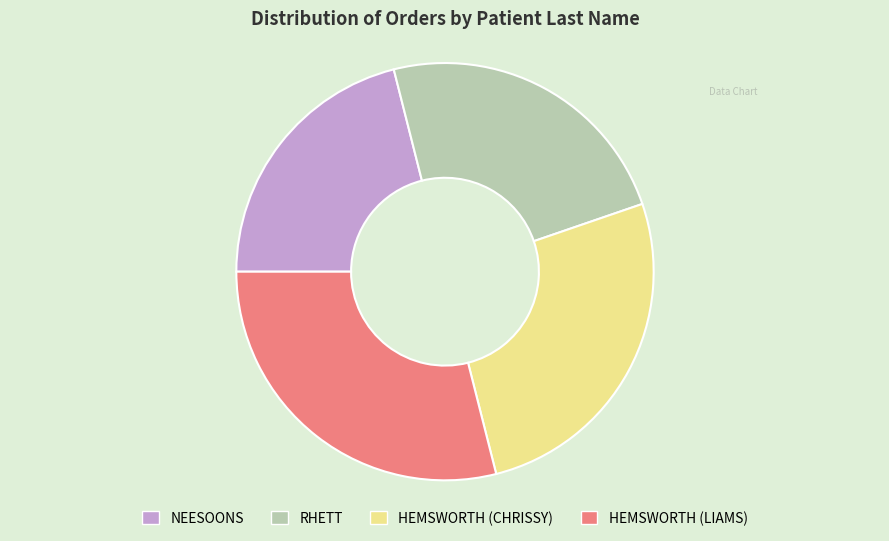

Combined, do NEESOONS and RHETT account for over 50%?

No